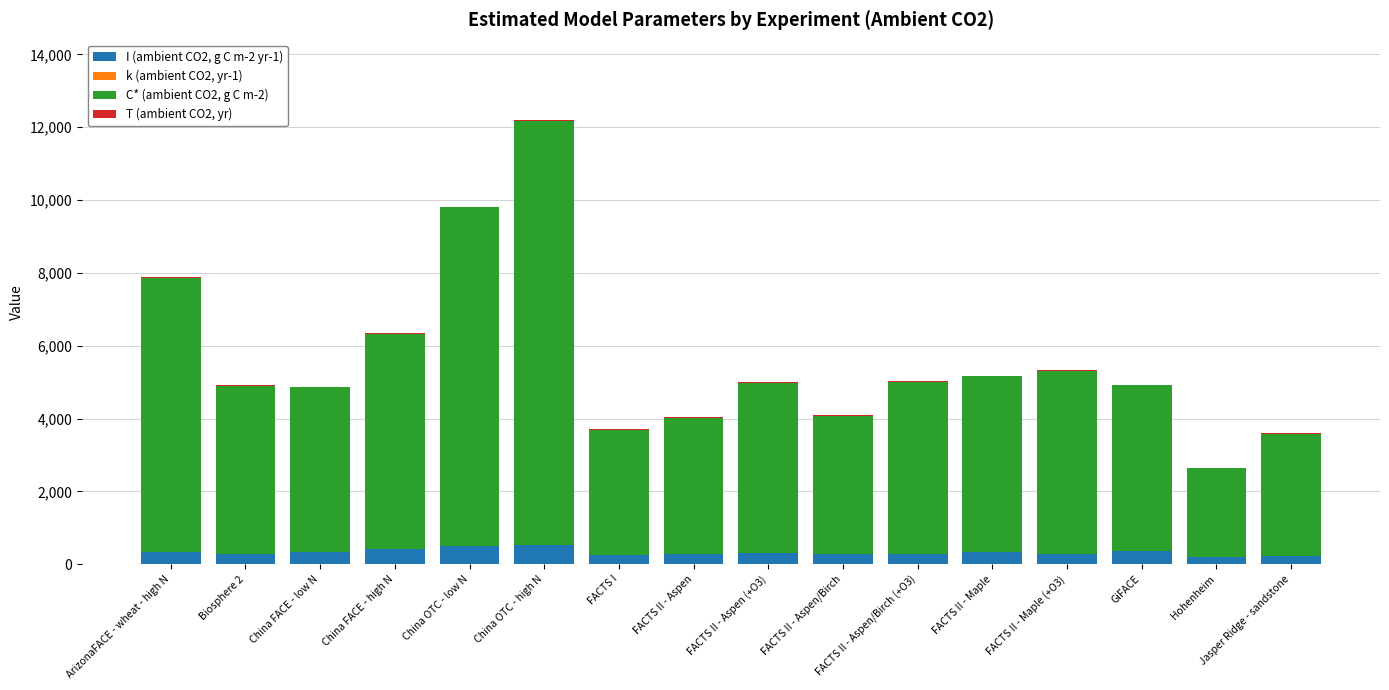

Is it true that I (ambient CO2, g C m-2 yr-1) equals 333.8 at China FACE - low N?

True